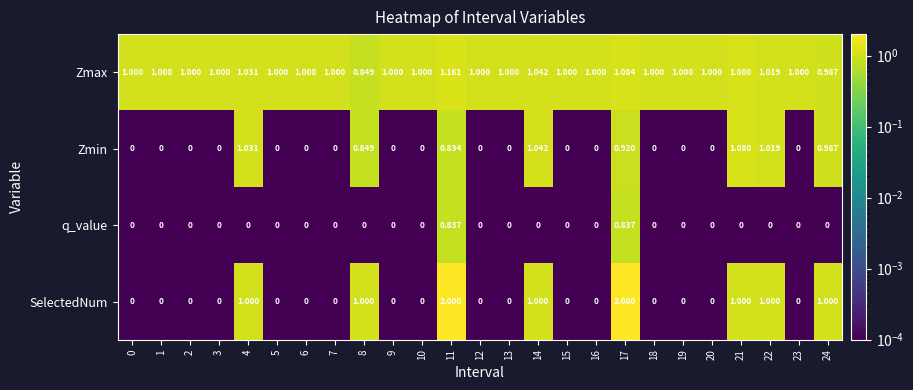

Which series has the widest spread of values?

SelectedNum